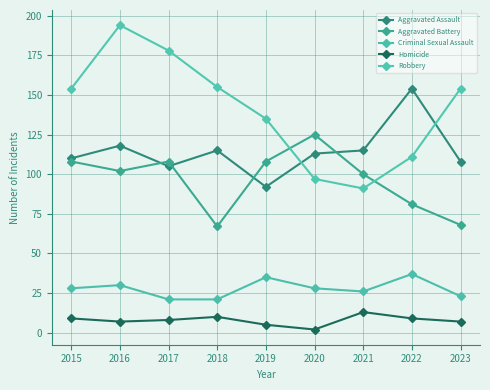

What is the smallest value displayed?

2